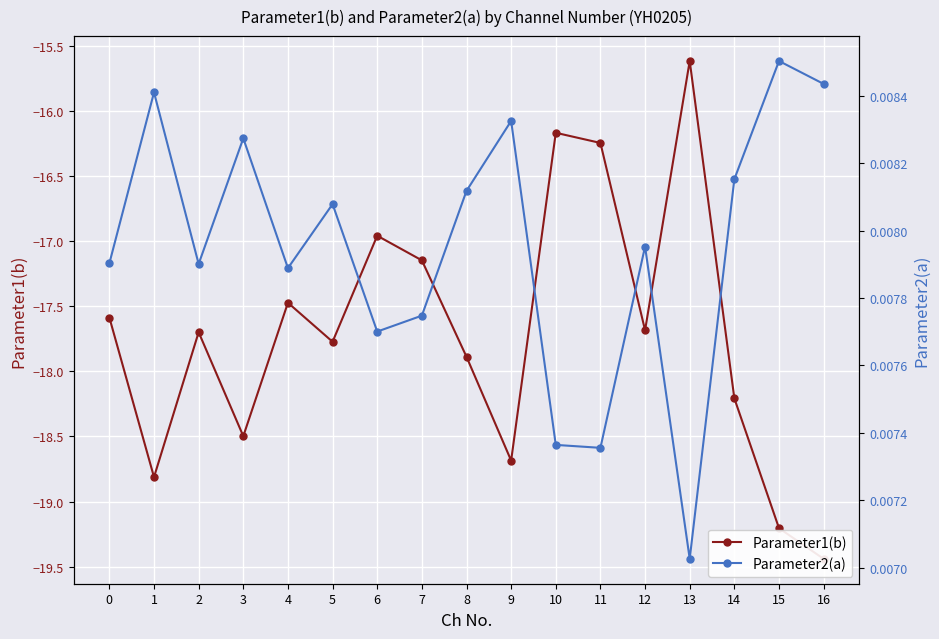

What are all the series names shown in the legend?

Parameter1(b), Parameter2(a)